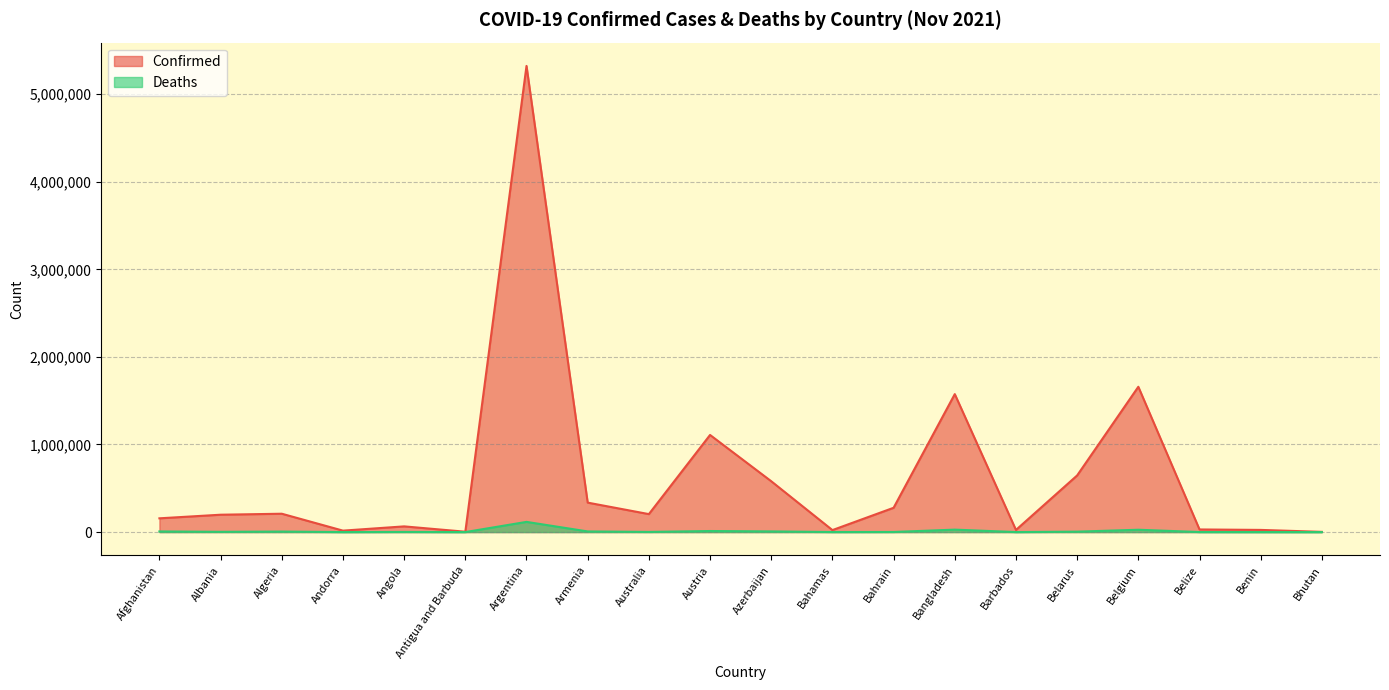

What is the approximate value of Confirmed at Belarus?

646743